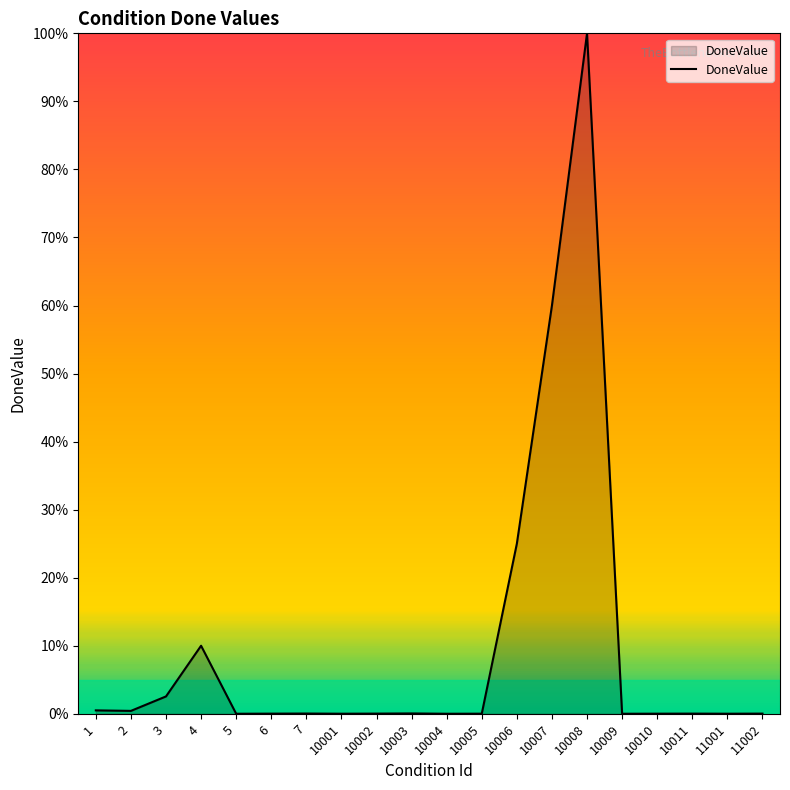

The chart shows a value of 0.0 at 10010. True or false?

True